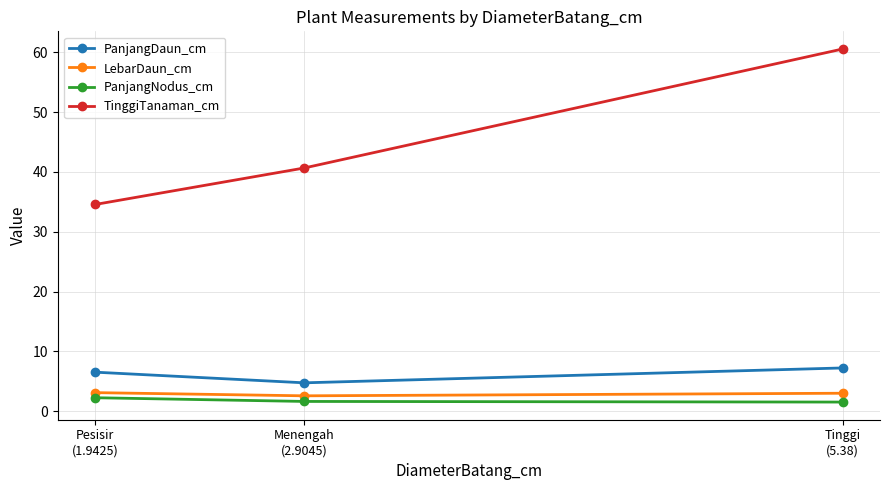

What is the maximum value shown in the chart?

60.5